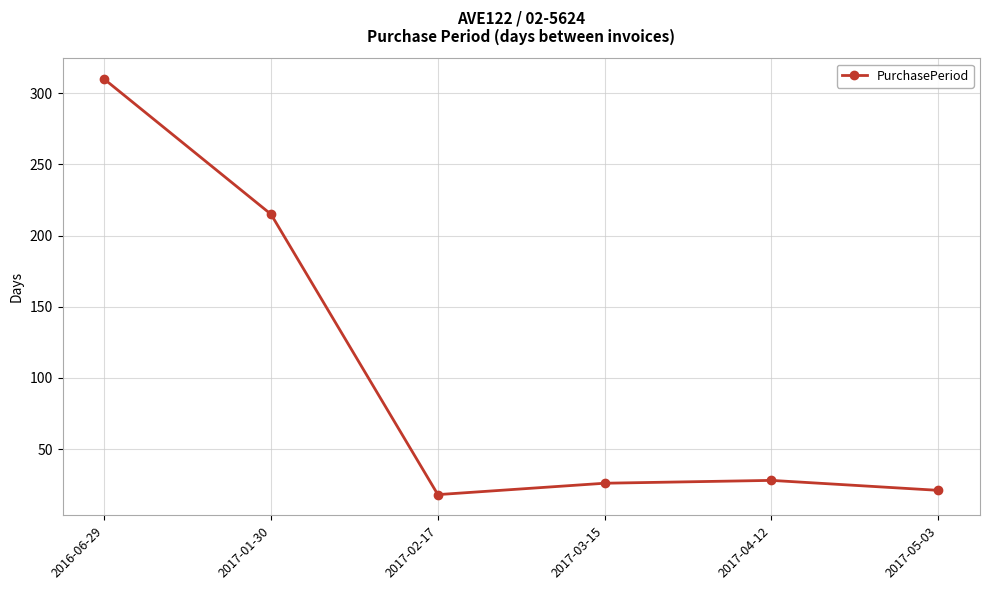

What is the change in value from 2017-01-30 to 2017-05-03?

-194